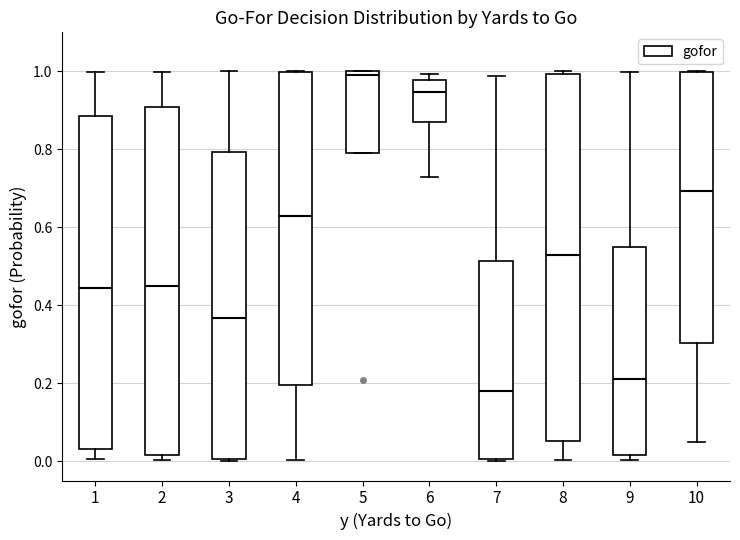

Which box has the highest median line?

5